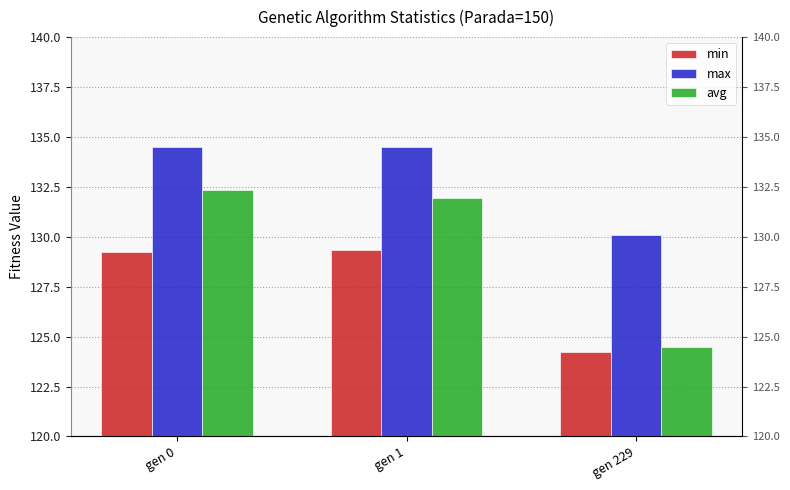

What is the smallest value displayed?

124.2